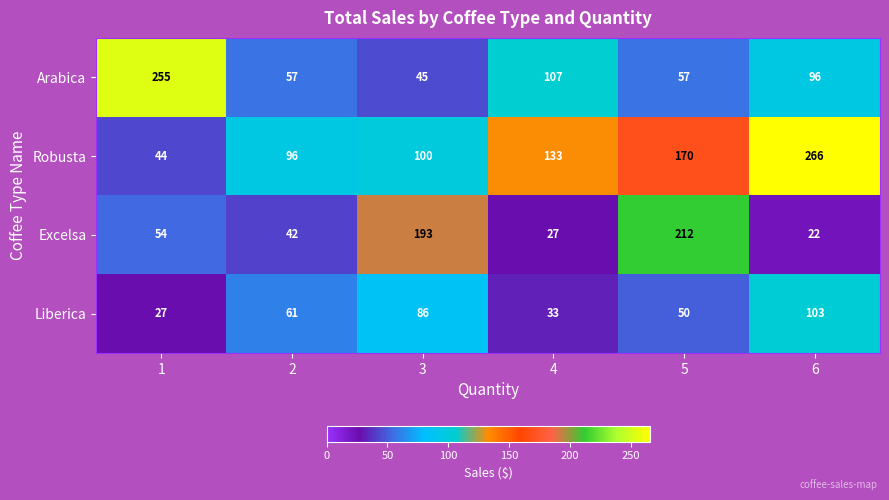

List the series in order of their peak value, lowest first.

Liberica, Excelsa, Arabica, Robusta